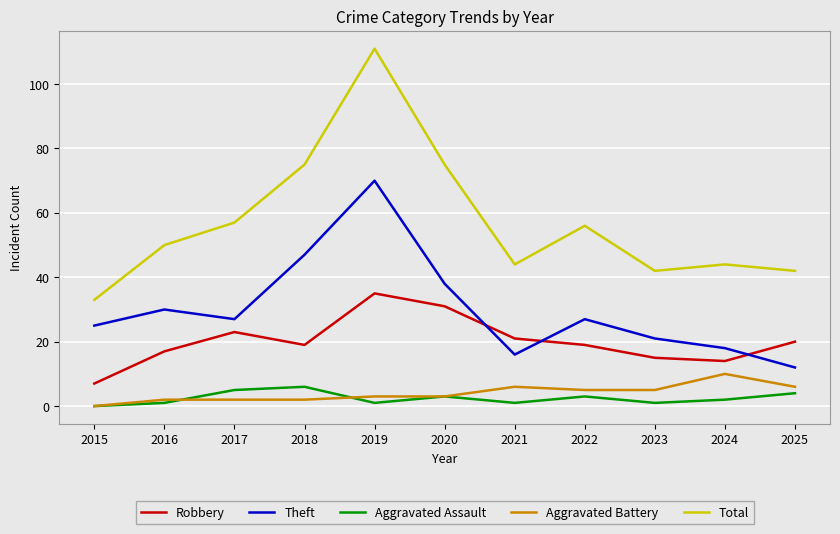

What is the greatest value displayed?

111